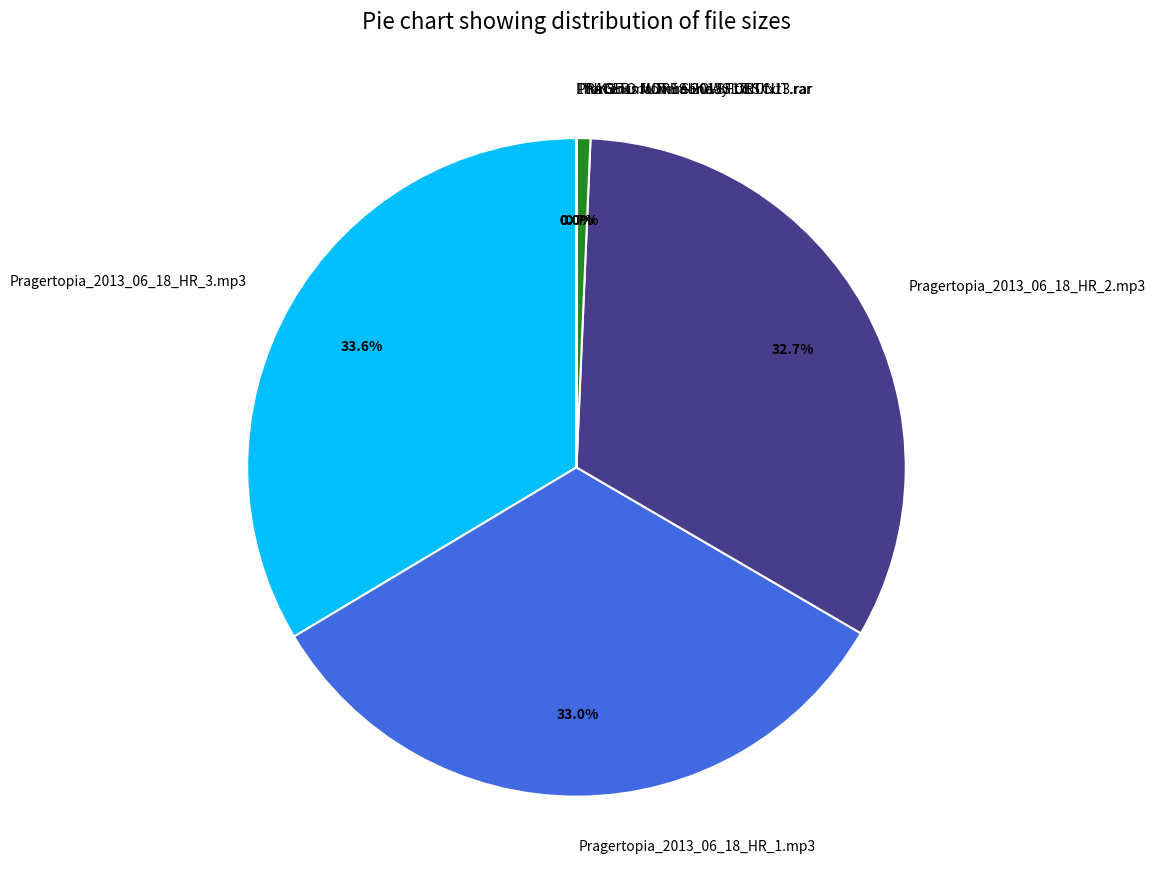

What is the ratio of the value at Pragertopia_2013_06_18_HR_2.mp3 to the value at Pragertopia_2013_06_18_HR_1.mp3?

1.0